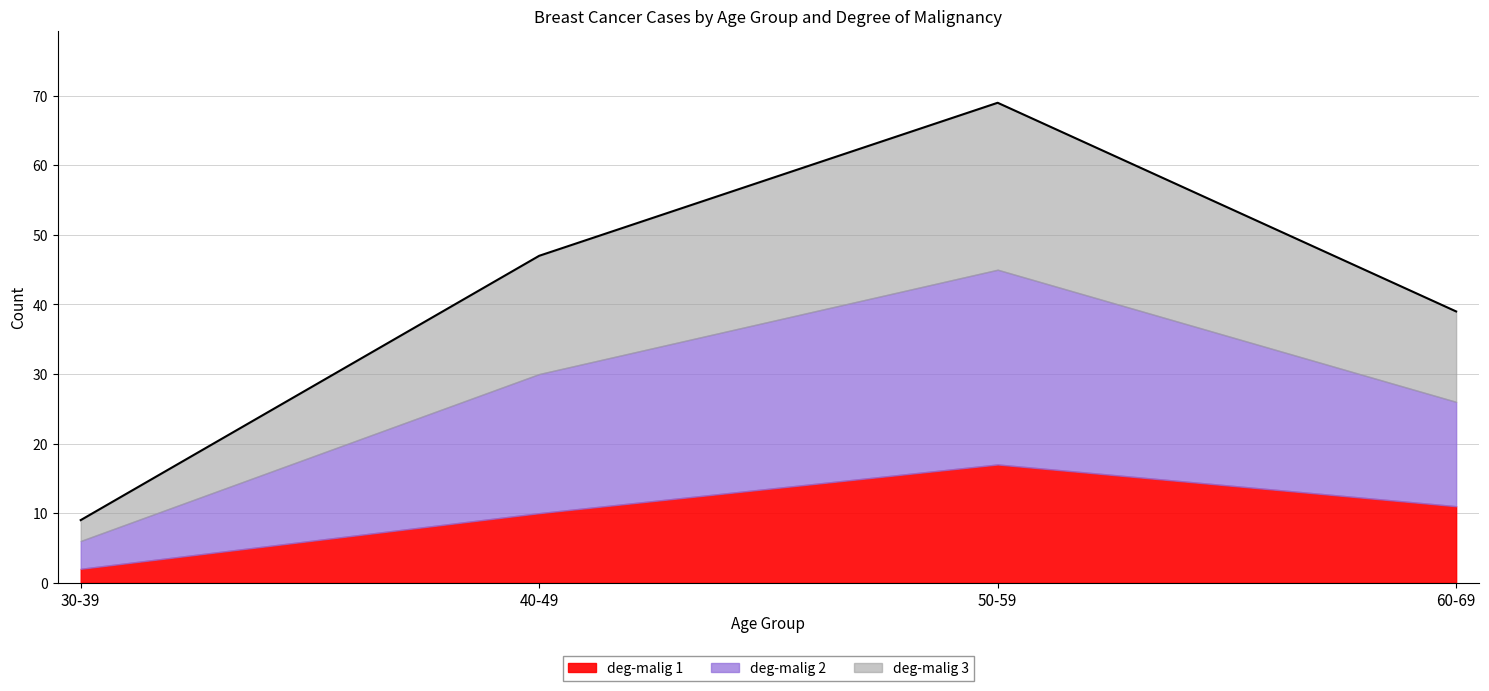

The value of deg-malig 1 at 30-39 is 2. True or false?

True